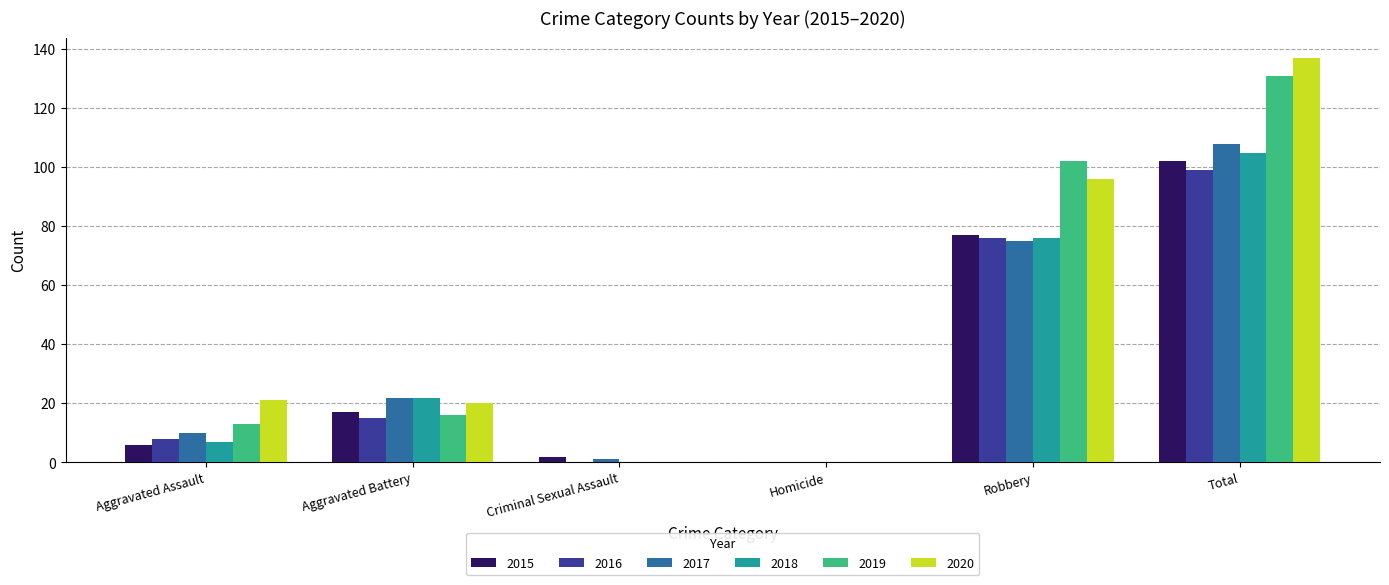

Which series has the largest total across all categories?

2020